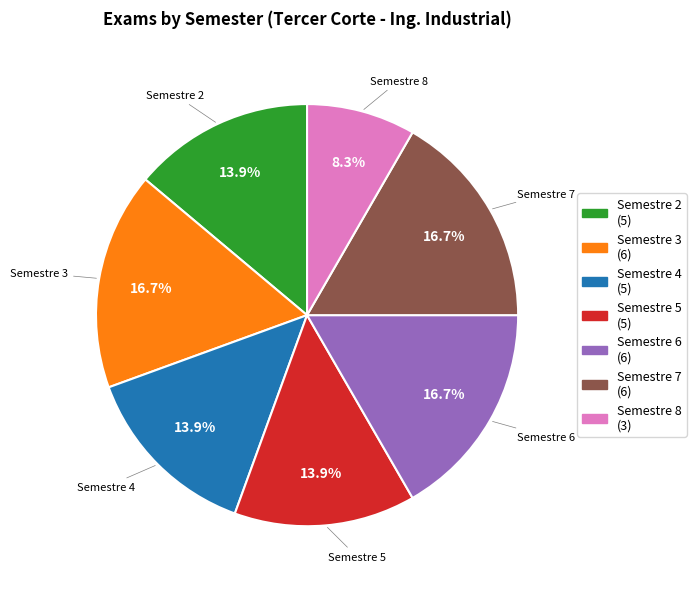

Combined, what portion of the pie is Semestre 7 and Semestre 5?

30.6%